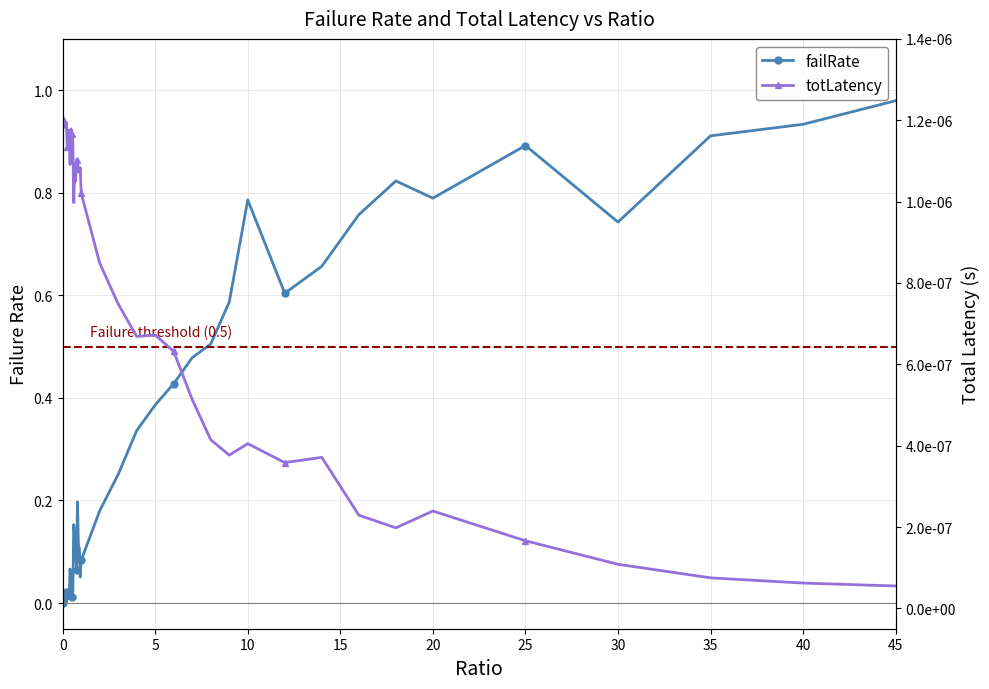

True or false: failRate has a value of 1.3 at 10.

False